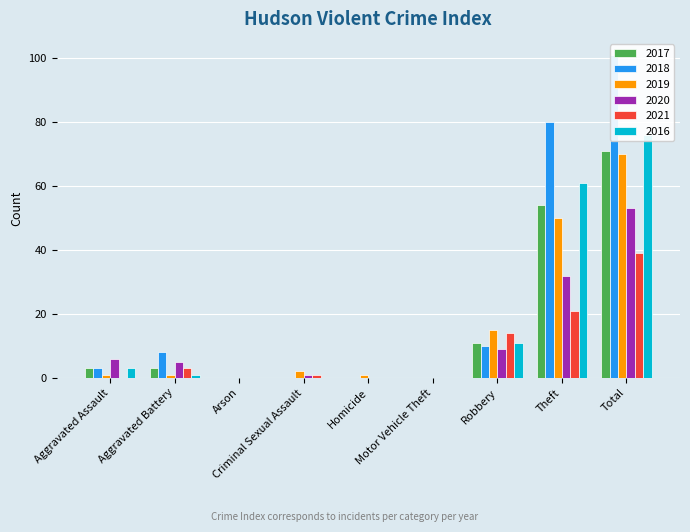

What is the difference between the maximum and minimum values in the 2017 series?

71